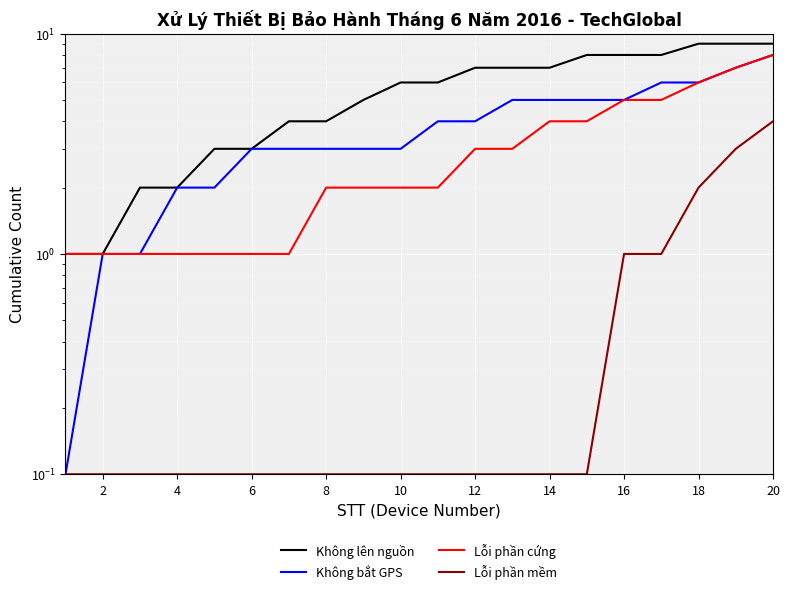

How many categories are shown in the chart?

20